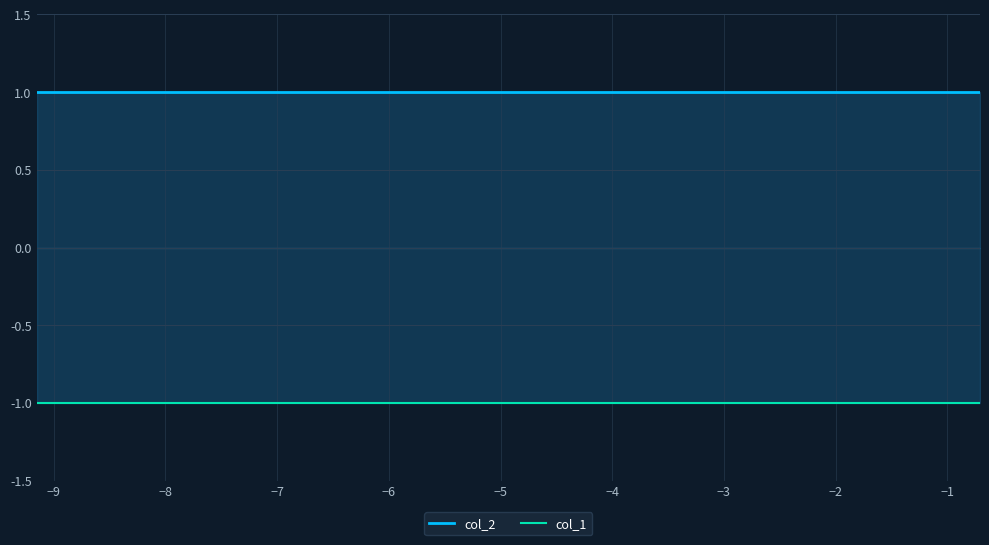

What is the highest value of the col_1 series?

-1